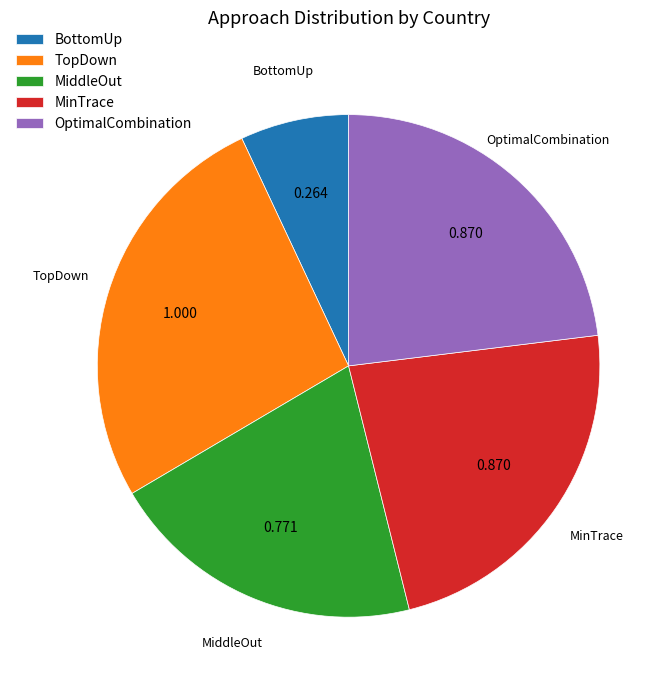

Which category has the smallest portion of the pie?

BottomUp